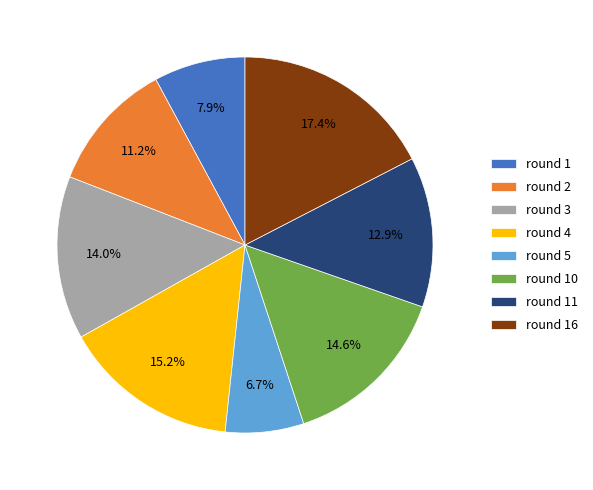

Rank the categories by value from highest to lowest.

round 16, round 4, round 10, round 3, round 11, round 2, round 1, round 5